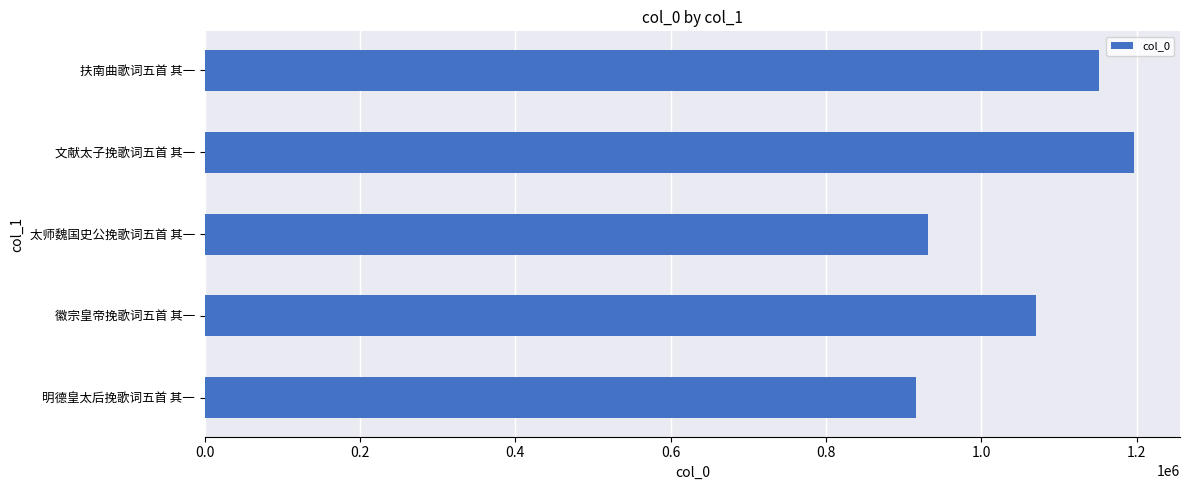

What is the change in value from 徽宗皇帝挽歌词五首 其一 to 扶南曲歌词五首 其一?

+82095